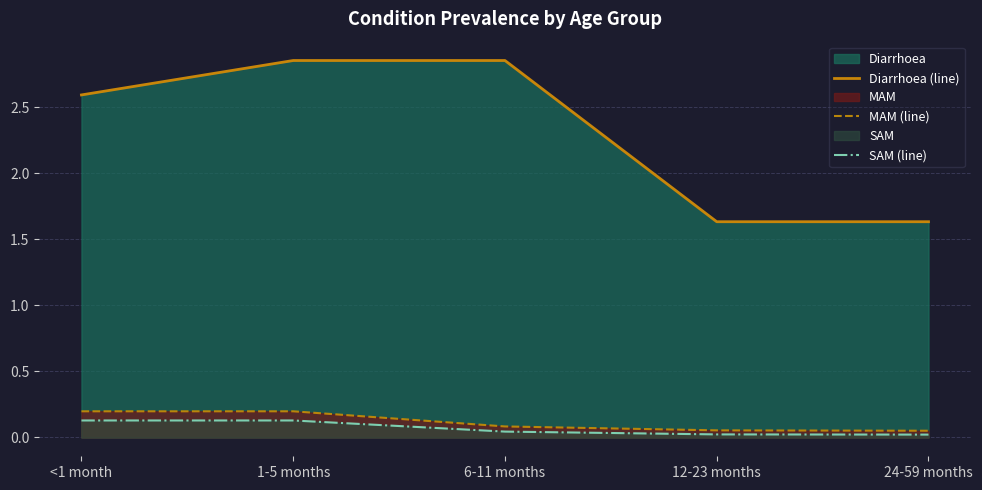

Which series has the largest range (max minus min)?

Diarrhoea (line)